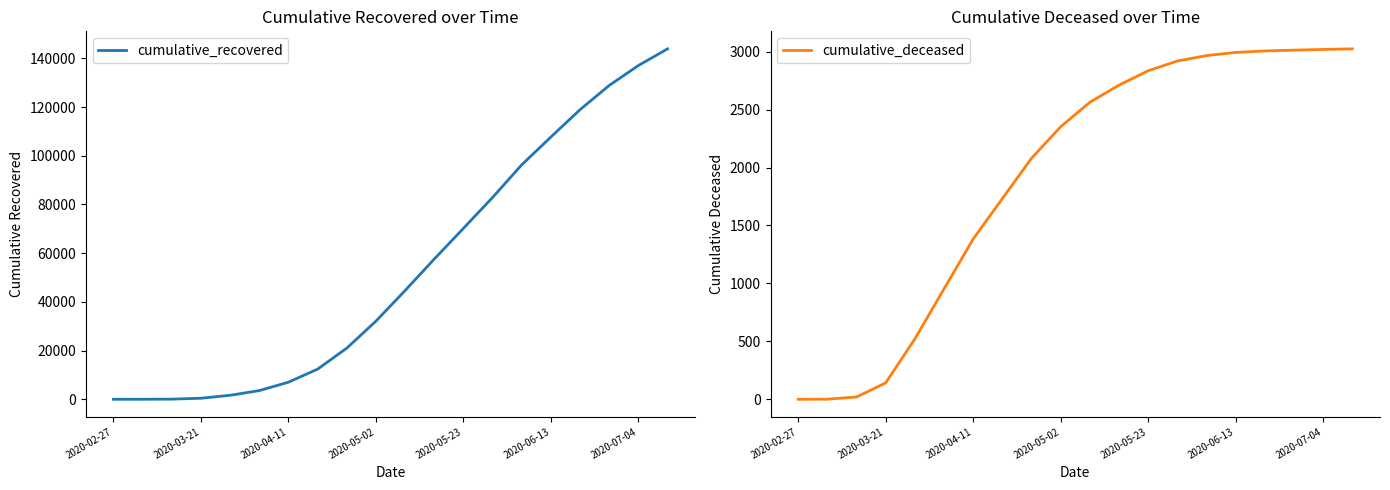

What is the maximum value for cumulative_recovered?

143891